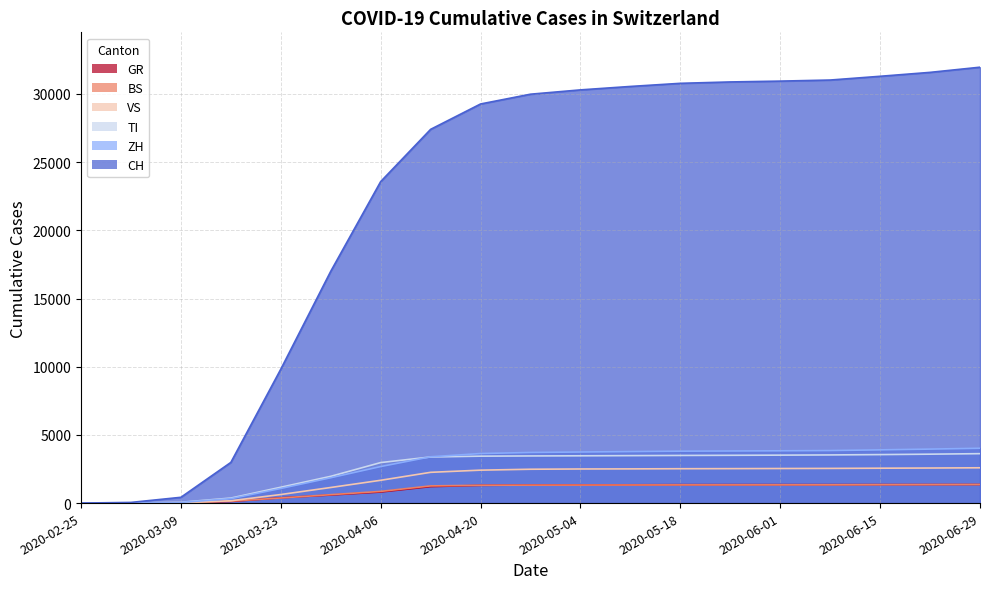

True or false: VS and ZH cross at least once.

False